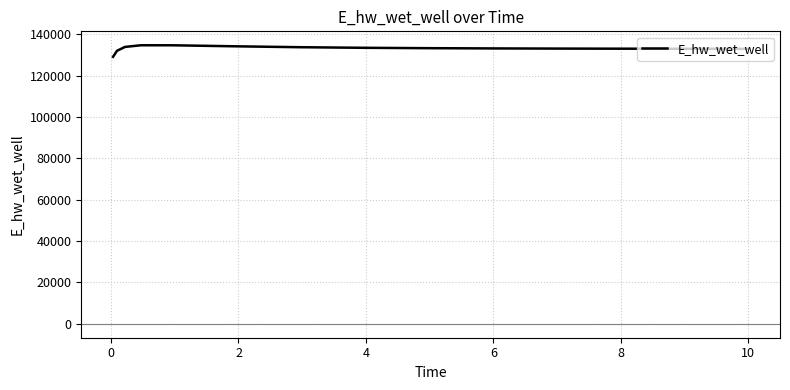

What is the smallest value displayed?

129087.4